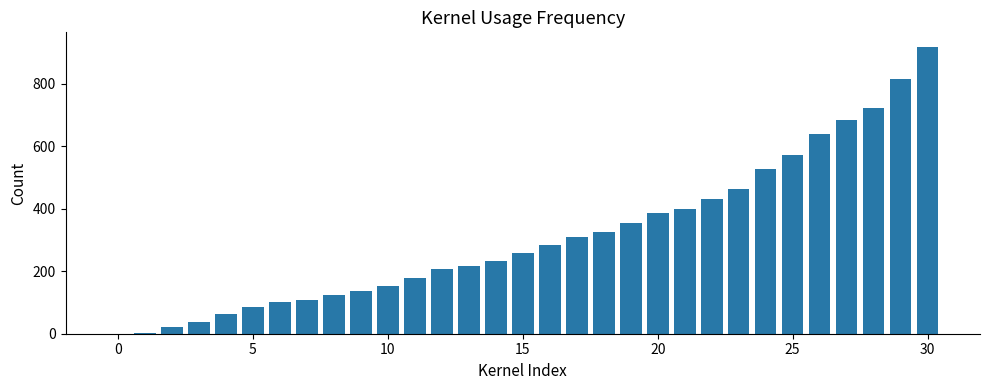

What is the greatest value displayed?

919